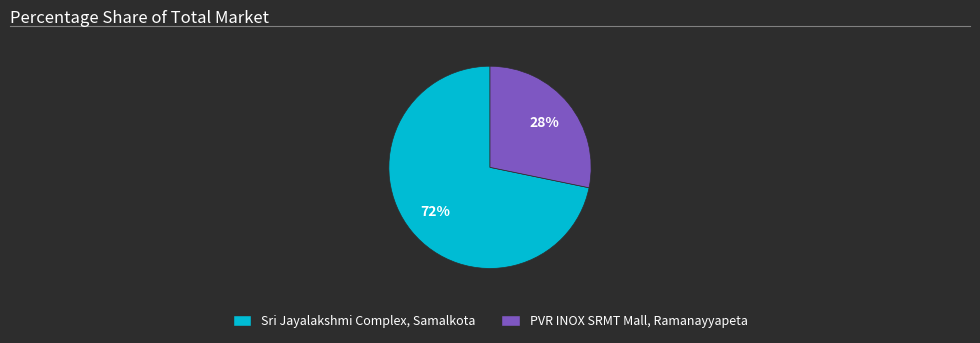

What percentage is the Sri Jayalakshmi Complex, Samalkota slice, to the nearest percent?

72%